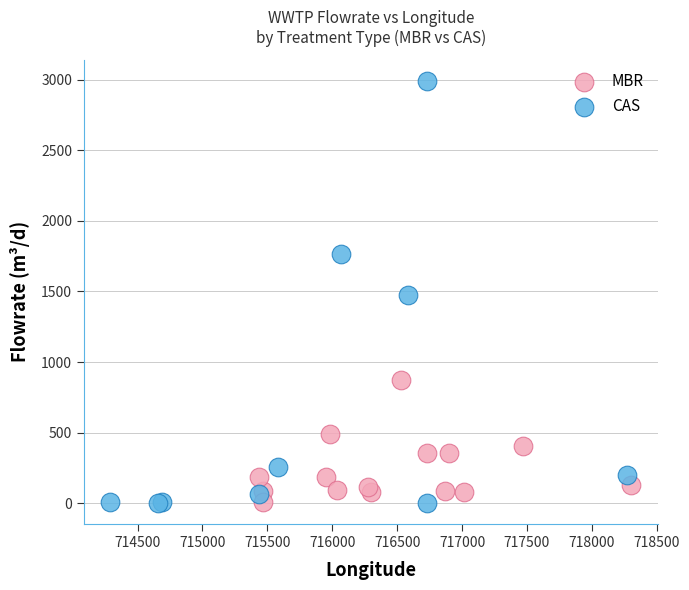

Which series has the largest Y range (max minus min)?

CAS